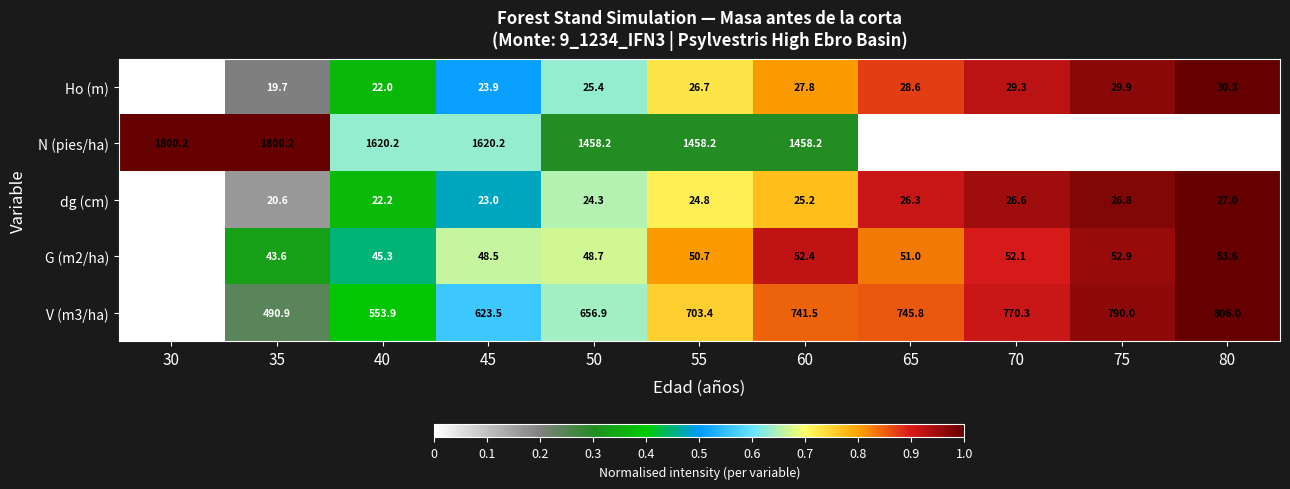

Which series changed the most between 35 and 60?

N (pies/ha)